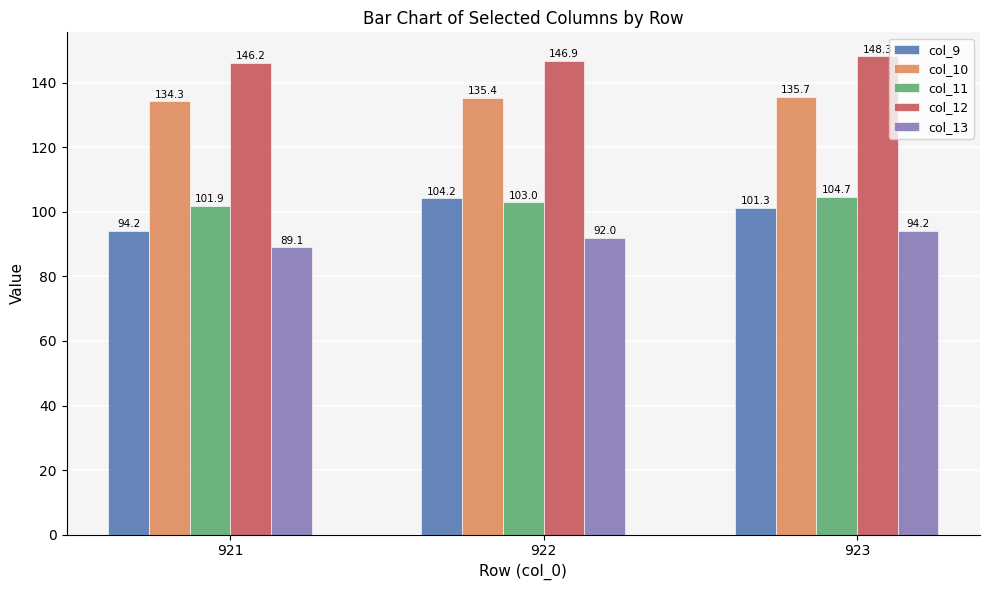

What is the maximum value for col_11?

104.7